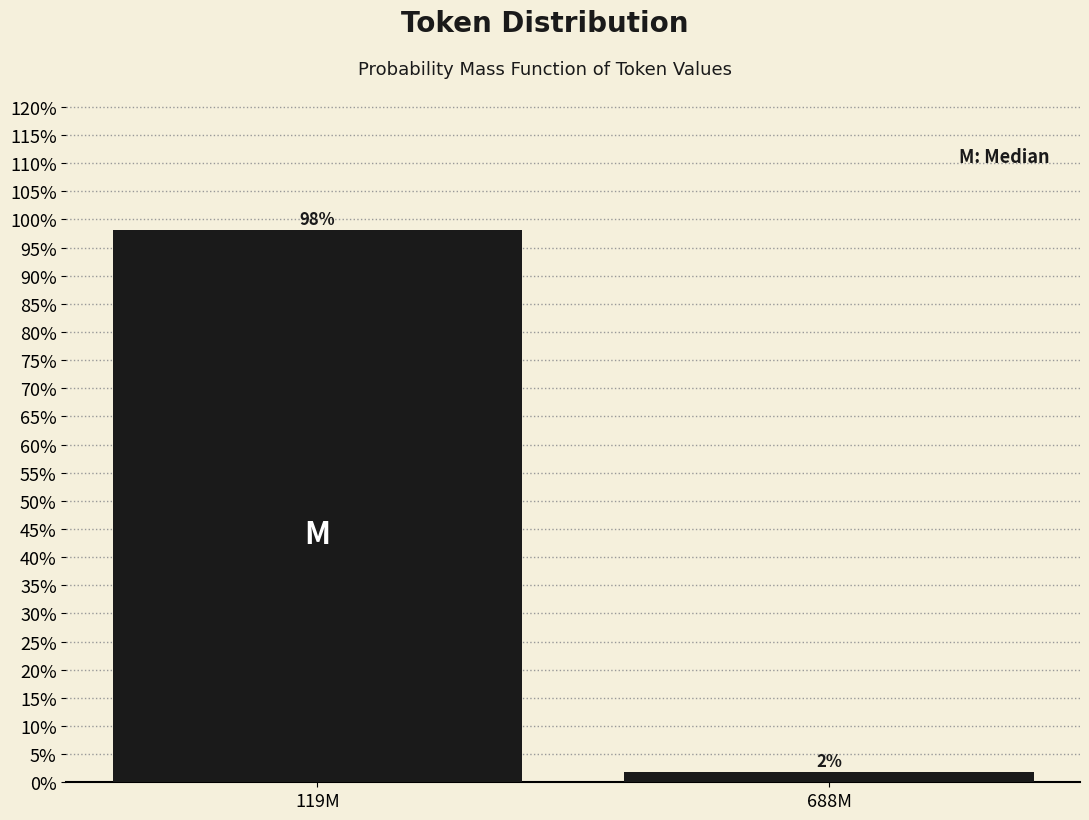

What is the label of the 1st bar from the left?

119M